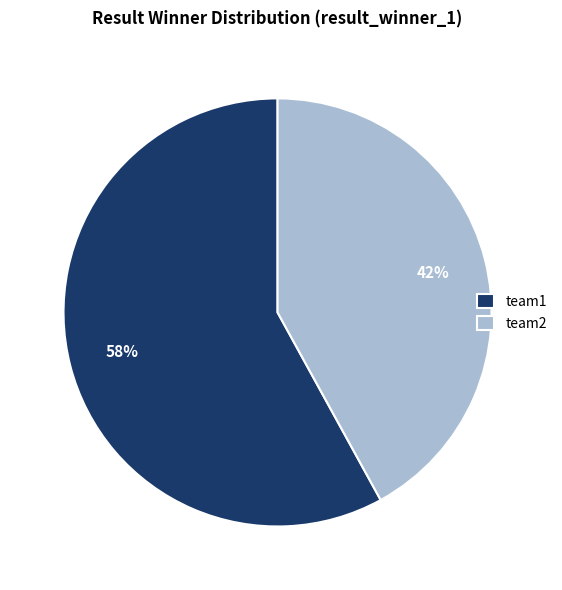

How many segments does this pie chart have?

2